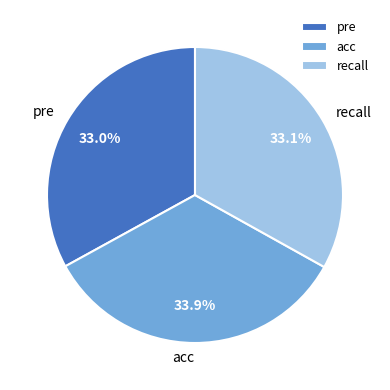

What percentage is the pre slice, to the nearest percent?

33%